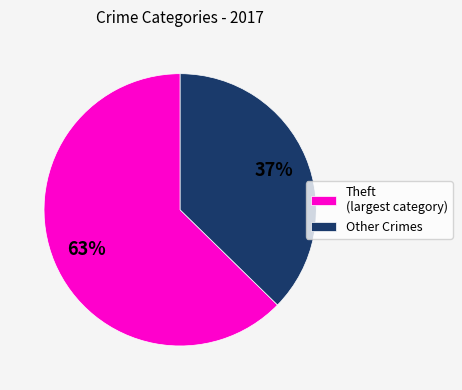

Which slice is the smallest?

Other Crimes